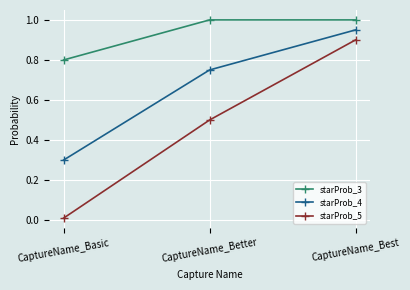

What is the total value across all series at CaptureName_Best?

2.9